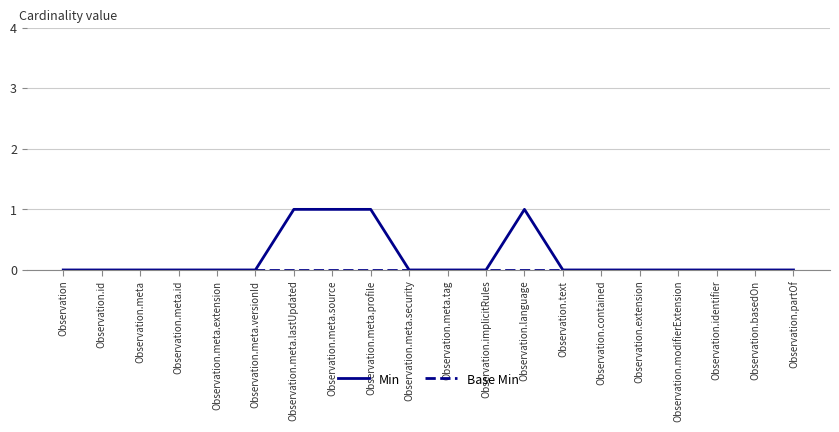

How many lines are shown in the chart?

2